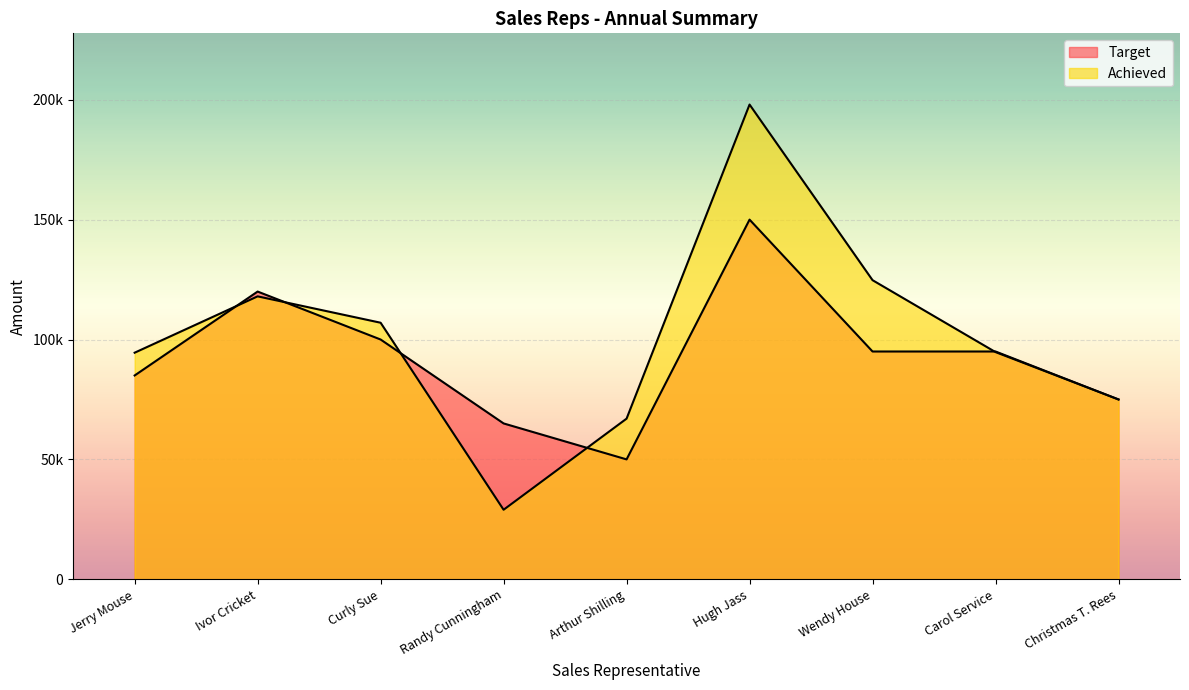

Which series has the largest range (max minus min)?

Achieved